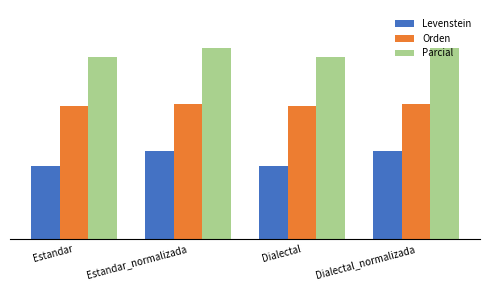

The Parcial series shows 58.3 at Dialectal_normalizada. True or false?

False